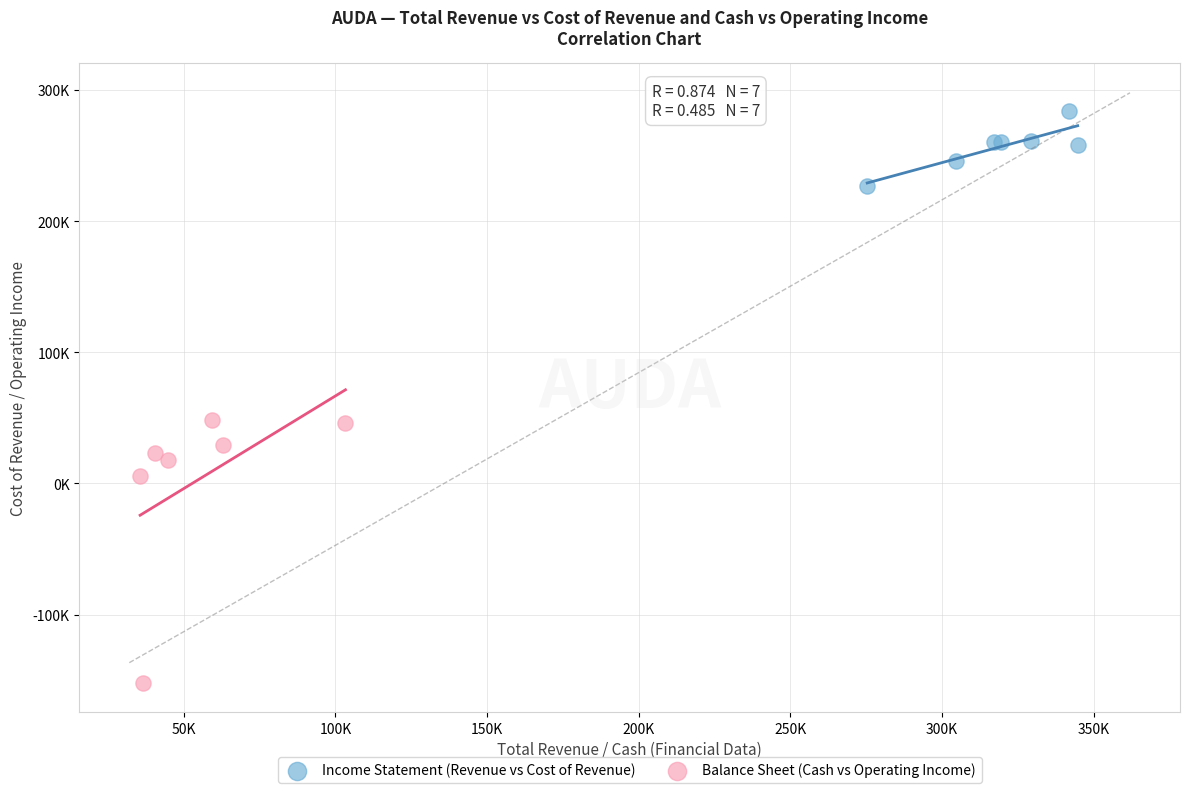

What are all the series names shown in the legend?

Income Statement (Revenue vs Cost of Revenue), Balance Sheet (Cash vs Operating Income)